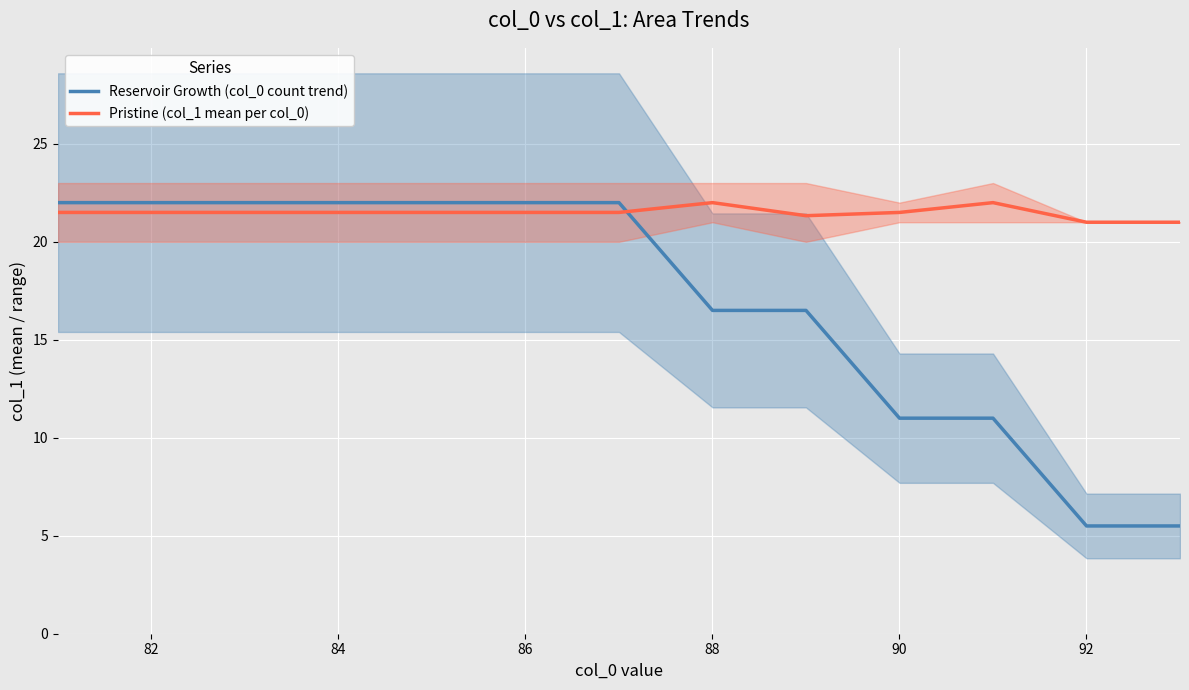

The value of Reservoir Growth (col_0 count trend) at 92 is 2.5. True or false?

False